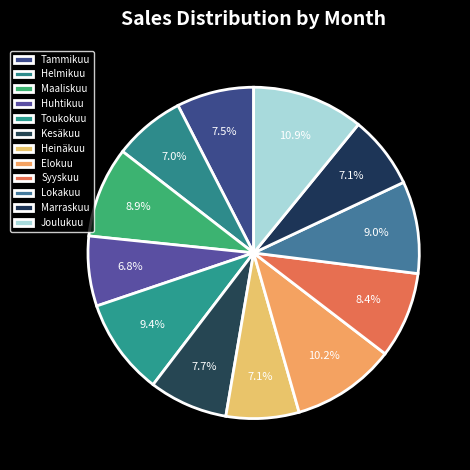

Is it true that Maaliskuu is 3% of the pie?

False